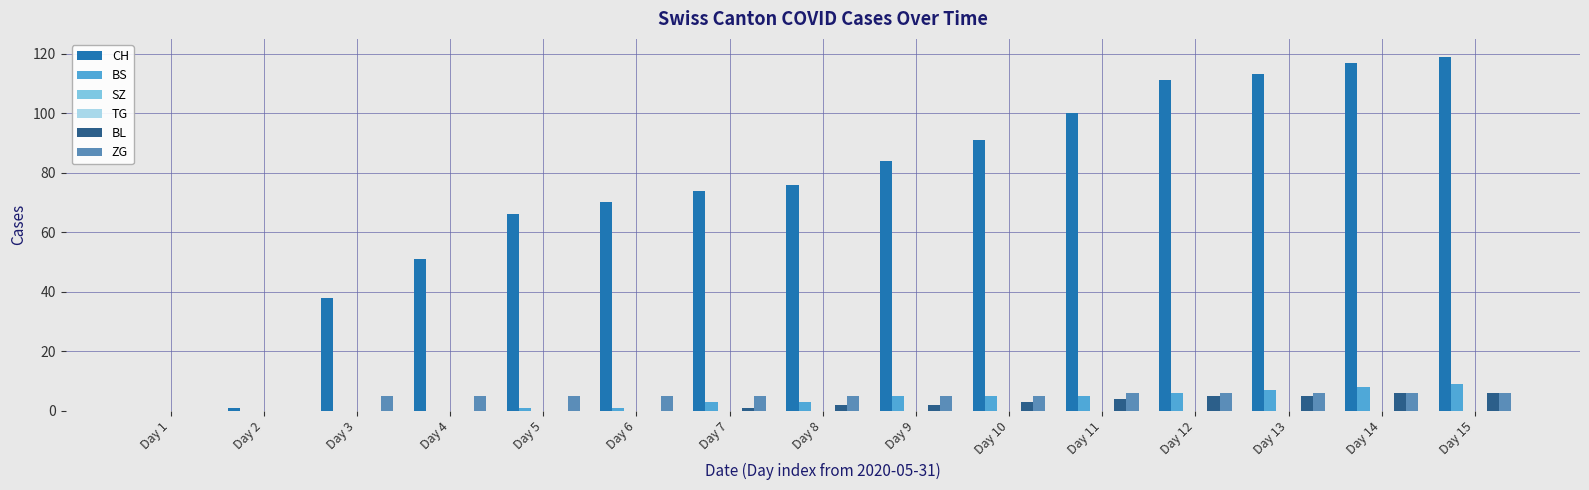

Are the bars horizontal?

No